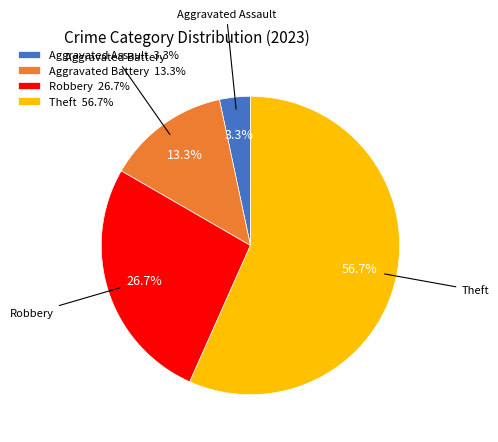

To the nearest percent, what is the difference between the Aggravated Battery and Aggravated Assault slice percentages?

10%